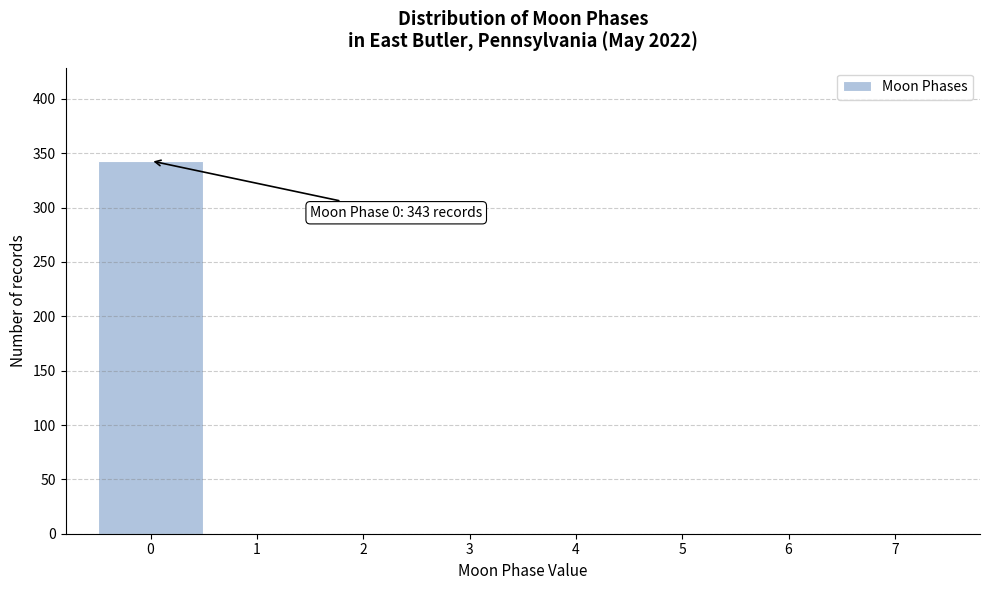

Which range on the x-axis has the tallest bar?

-0.5 to 0.5